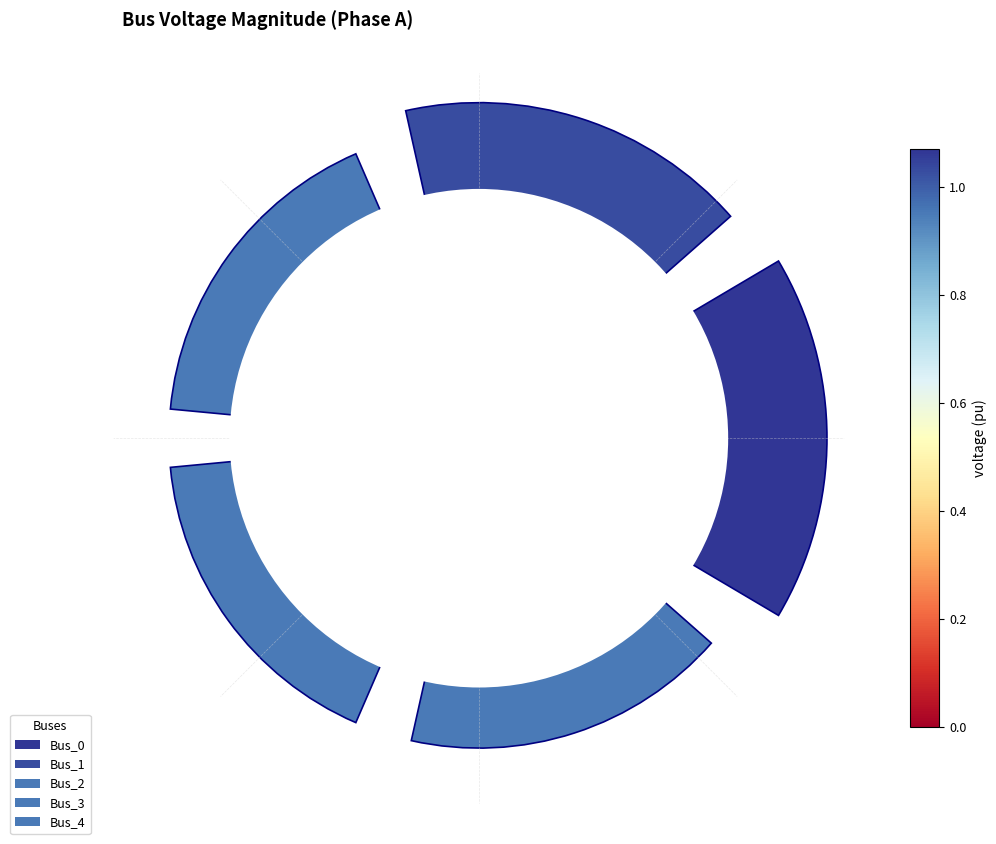

Does Bus_4 represent more than half of the total?

No